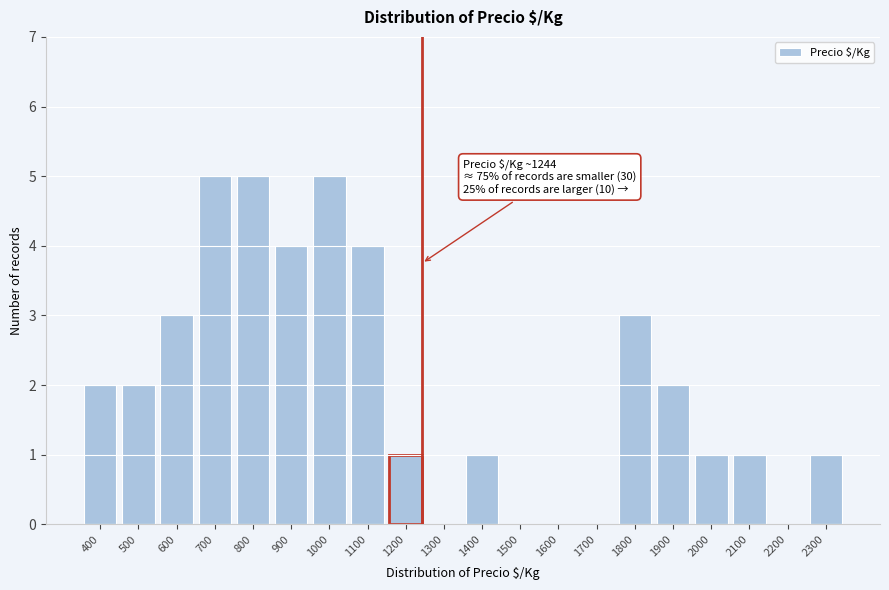

Reading right to left, list all the values displayed in this chart.

2300=1	2200=0	2100=1	2000=1	1900=2	1800=3	1700=0	1600=0	1500=0	1400=1	1300=0	1200=1	1100=4	1000=5	900=4	800=5	700=5	600=3	500=2	400=2